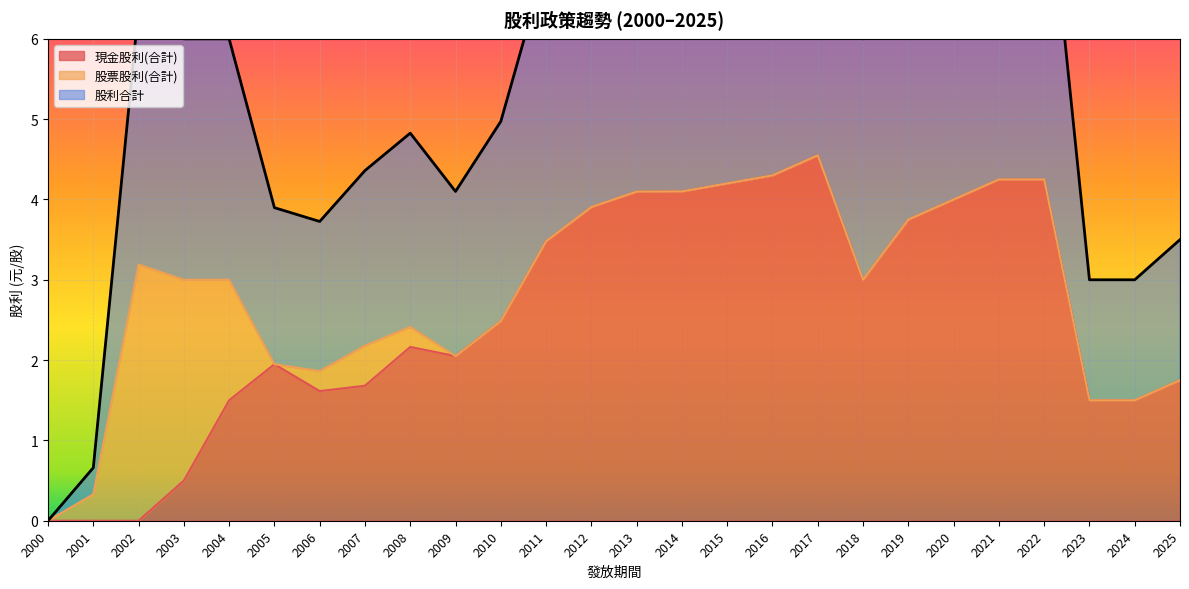

What is the difference between the highest and lowest values at 2024?

1.5